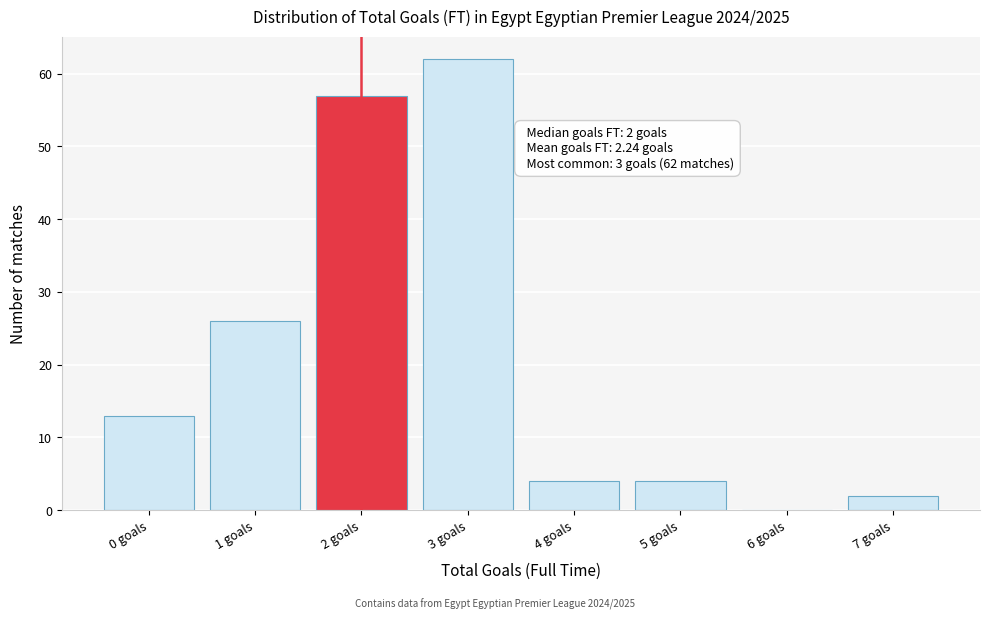

Reading left to right, what are all the values shown in this chart?

0 goals=13	1 goals=26	2 goals=57	3 goals=62	4 goals=4	5 goals=4	6 goals=0	7 goals=2